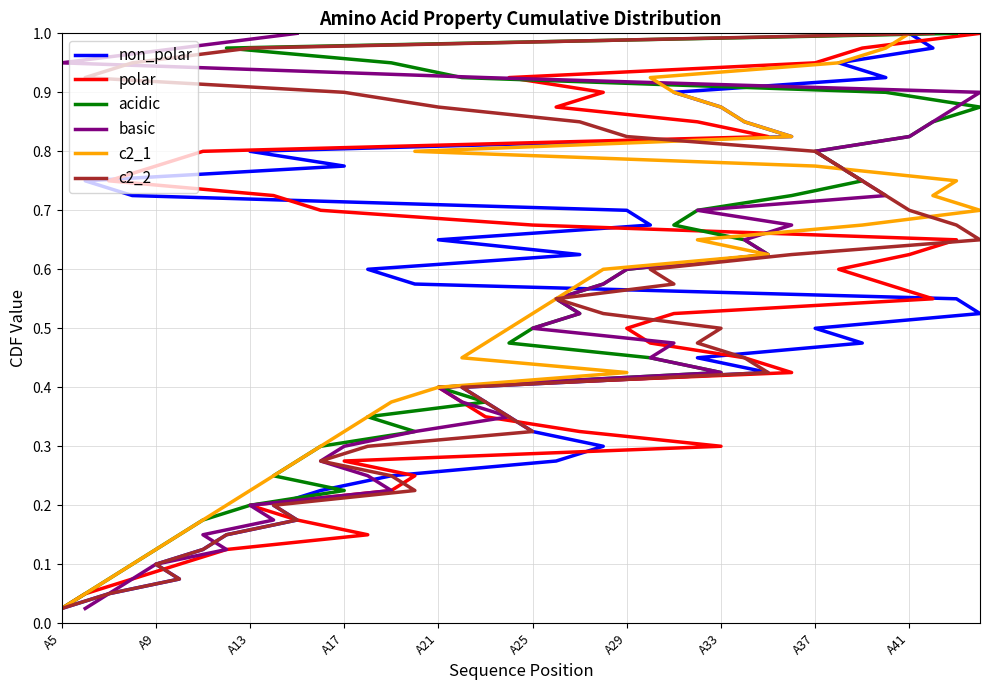

Is the value of c2_2 at 31 greater than the value of c2_1 at 27?

Yes